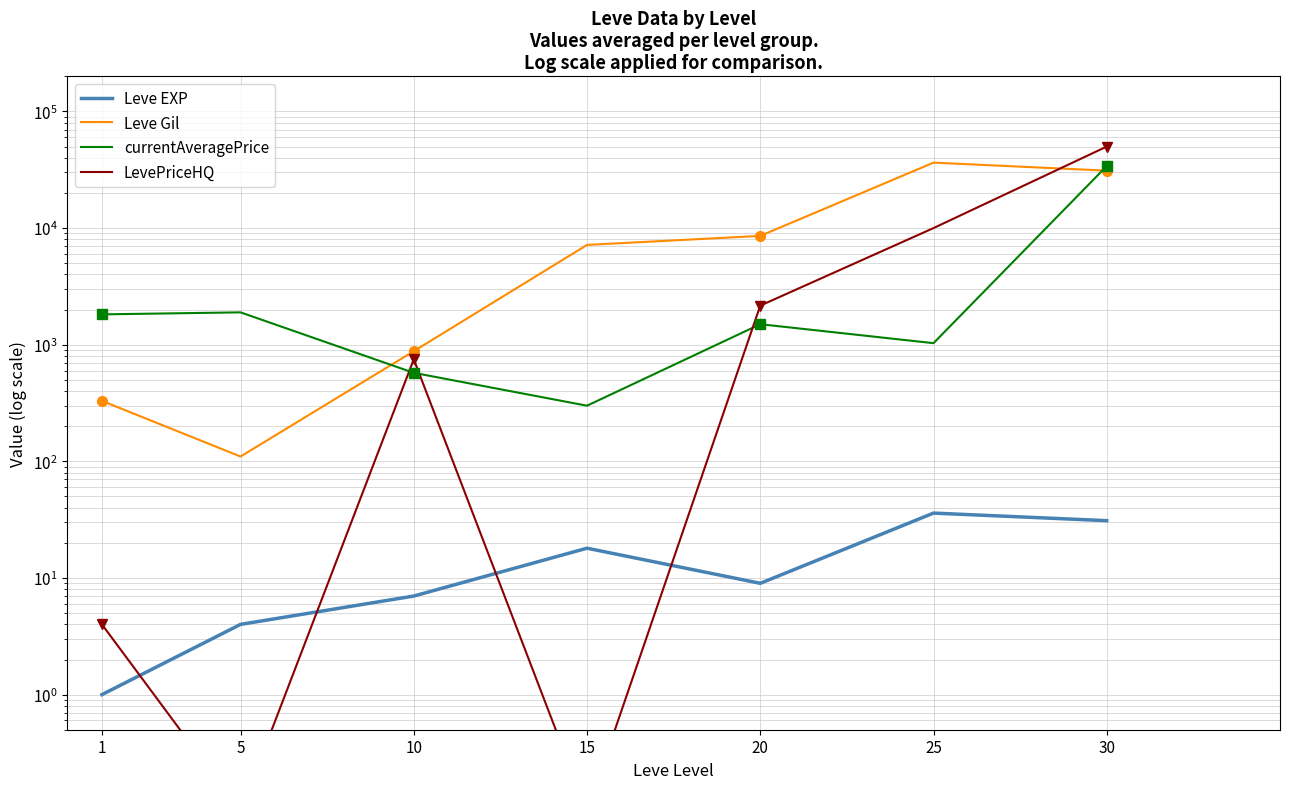

What is the sum of all LevePriceHQ values?

62917.2